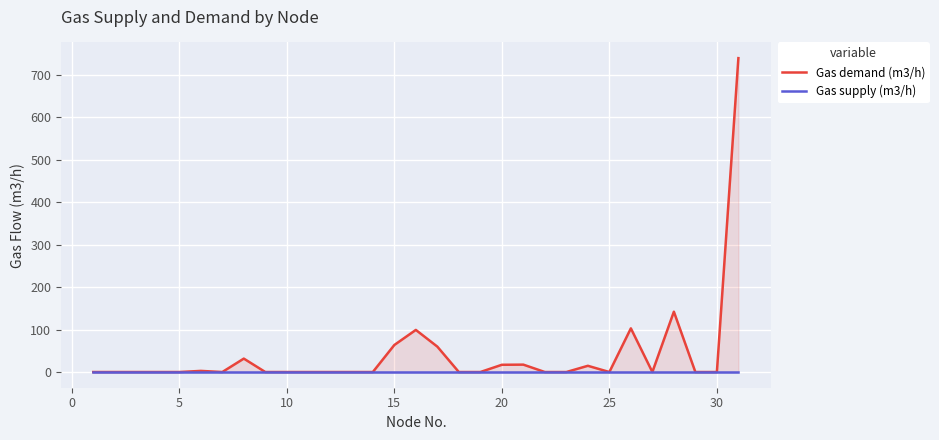

The Gas demand (m3/h) series shows -410.9 at 5. True or false?

False